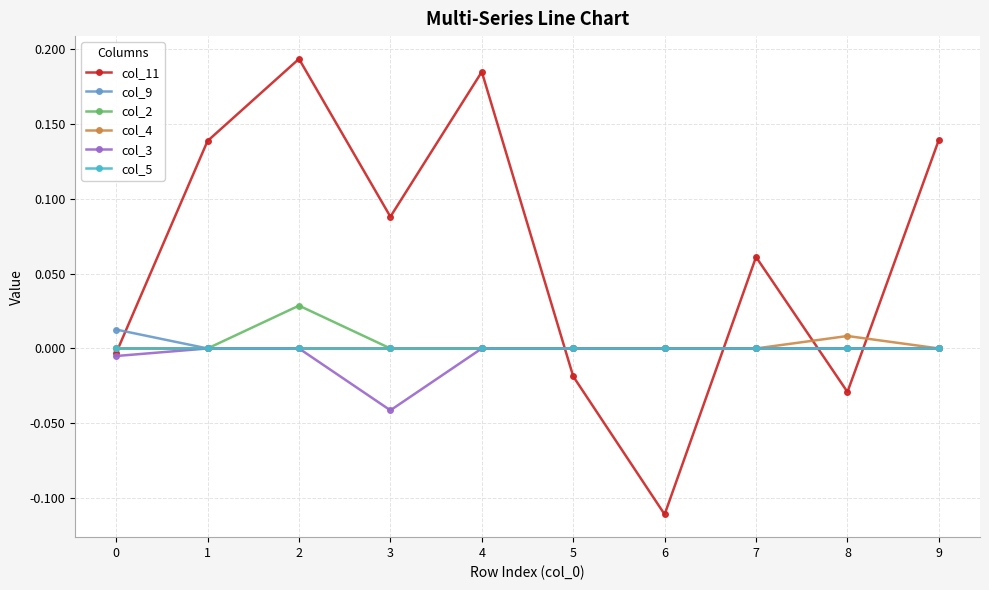

Which series changed the most between 1 and 8?

col_11